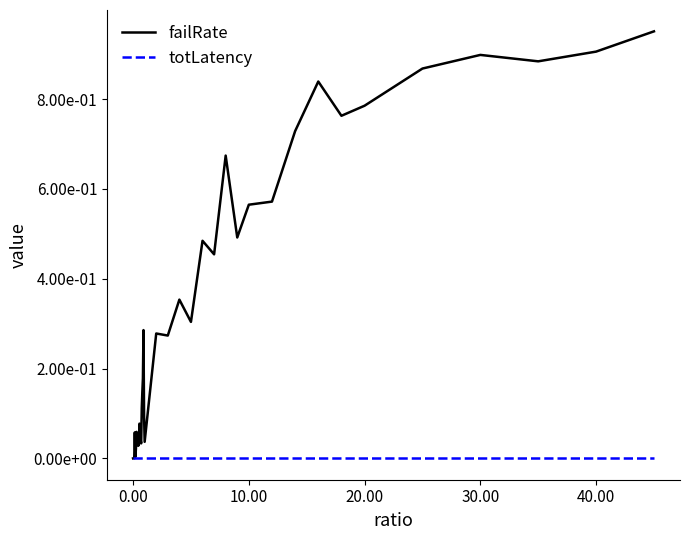

True or false: totLatency and failRate cross at least once.

True